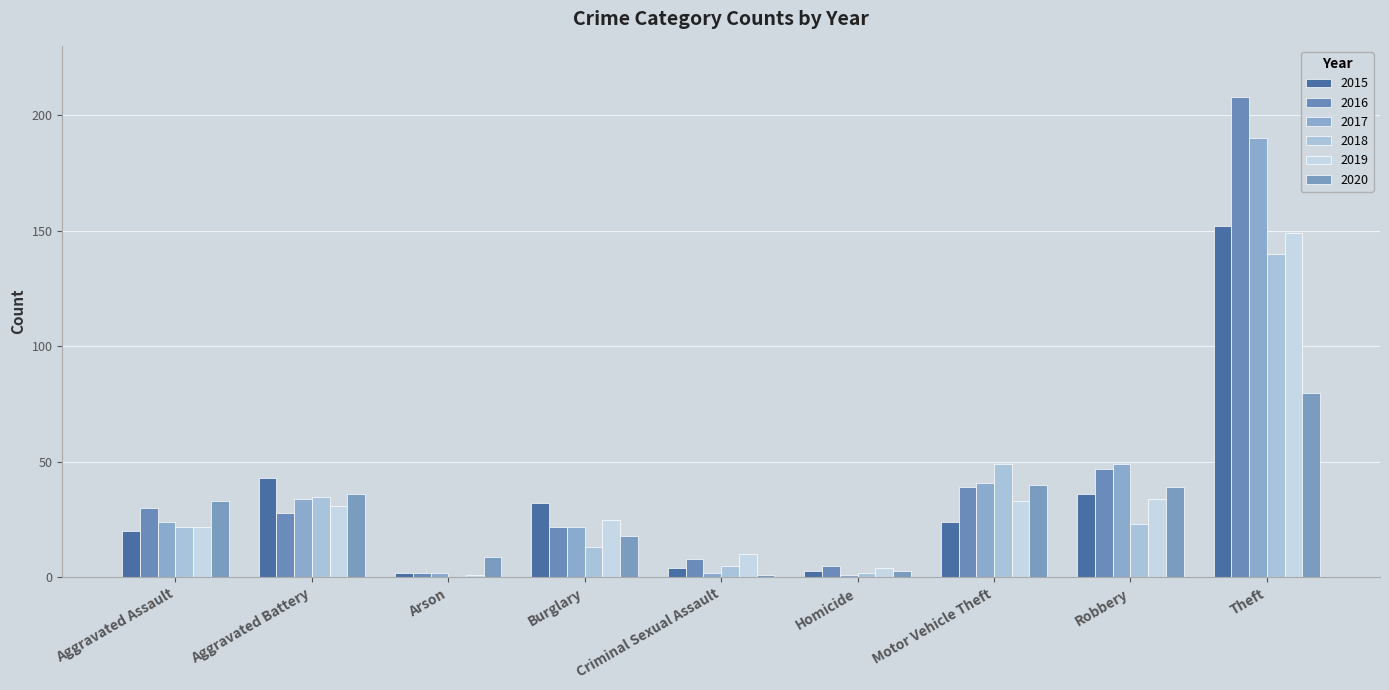

What is the sum of all 2015 values?

316